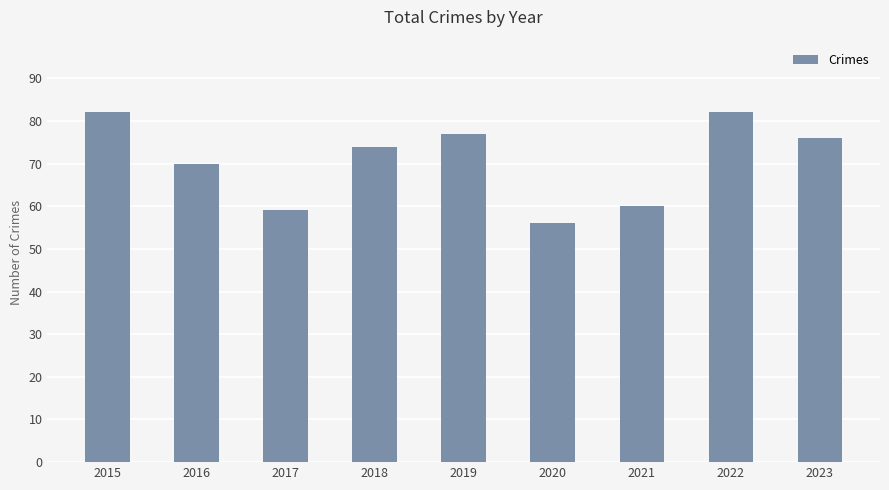

What is the average value?

71